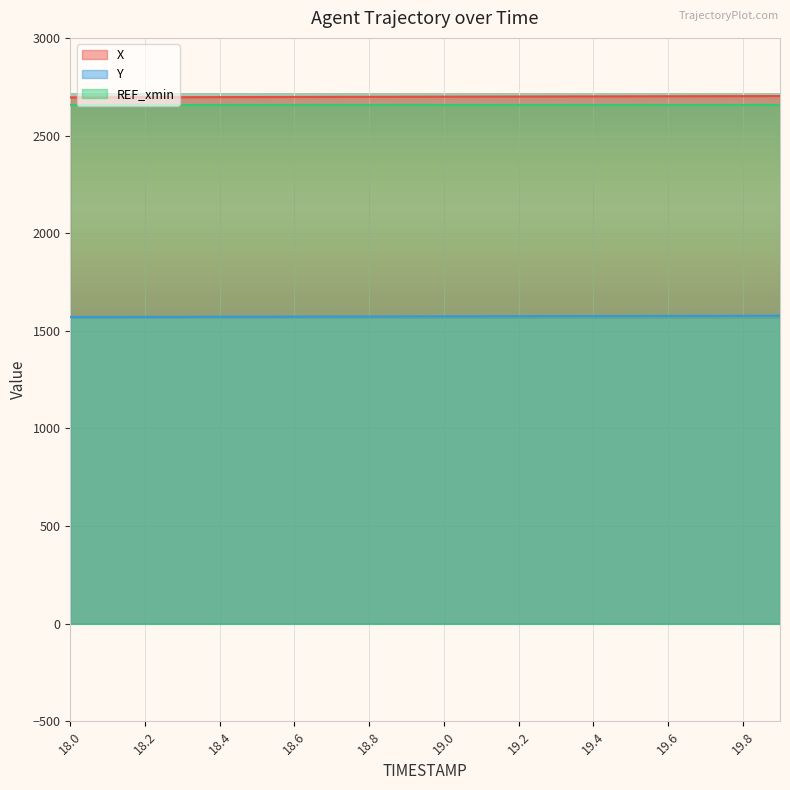

True or false: X has more than 1 points higher than both neighbors.

False